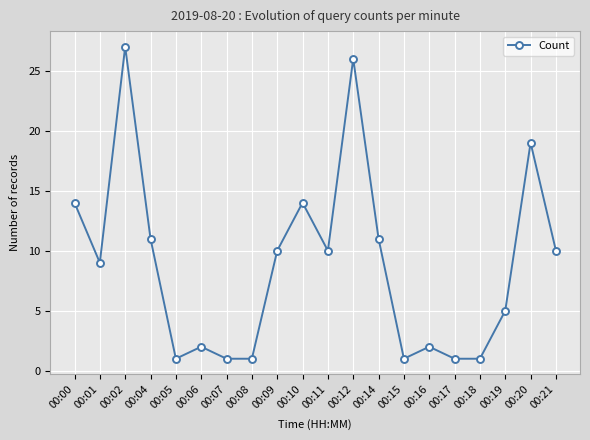

What is the change in value from 00:00 to 00:02?

+13